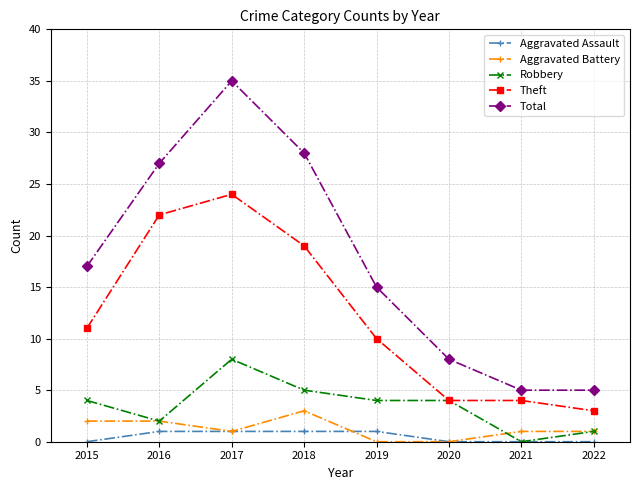

How many lines are shown in the chart?

5